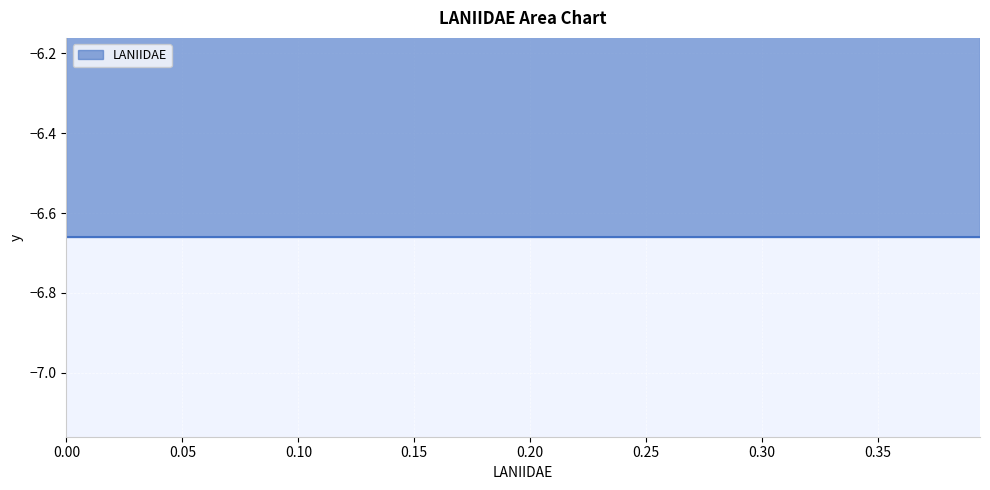

What is the sum of all values?

7.9